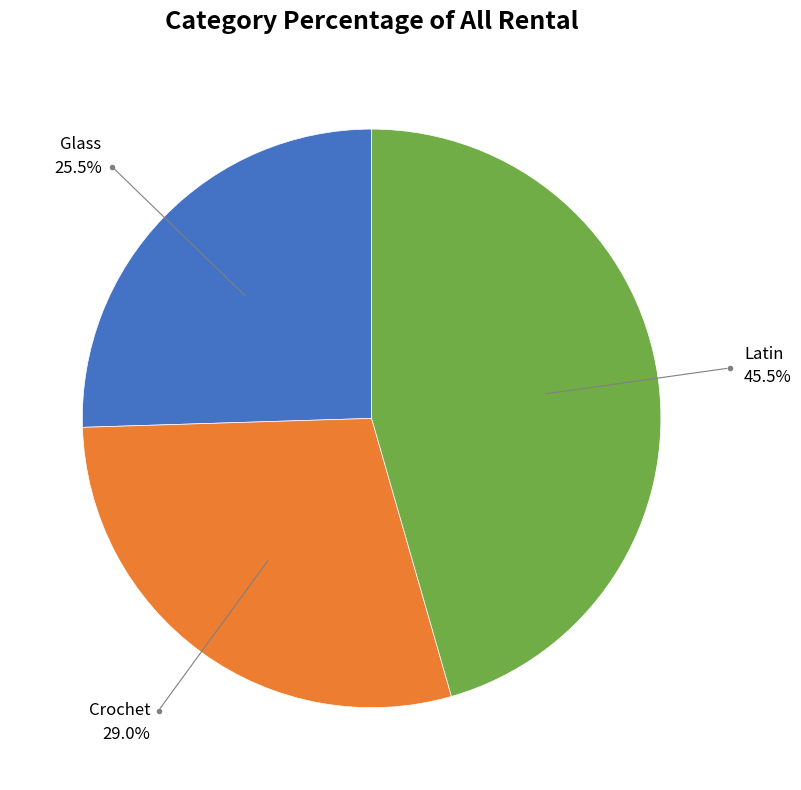

To the nearest percent, what is the average slice percentage?

33%